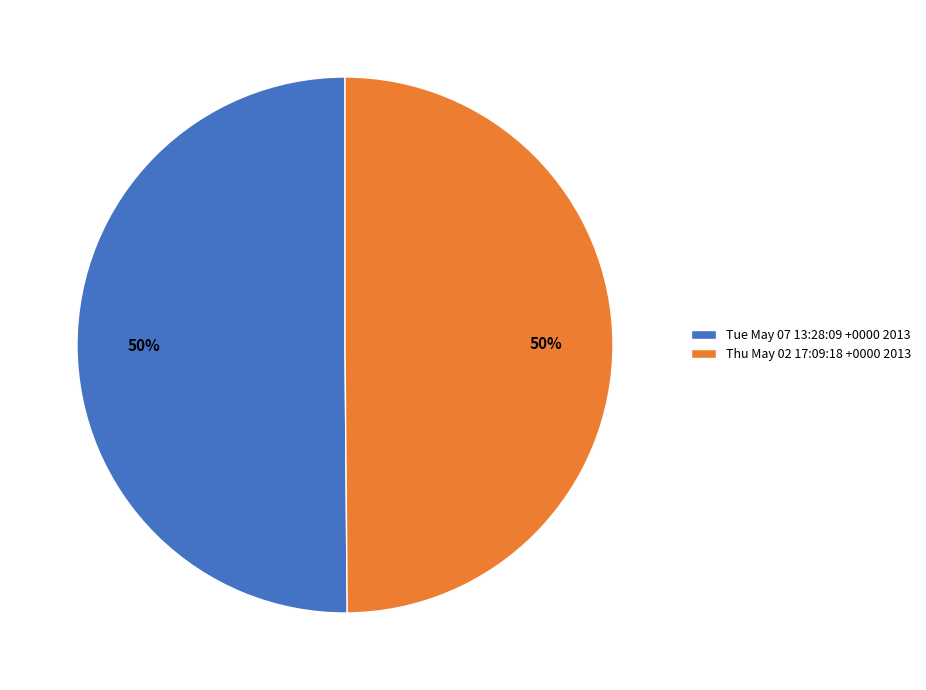

What is the ratio of the value at Tue May 07 13:28:09 +0000 2013 to the value at Thu May 02 17:09:18 +0000 2013?

1.0